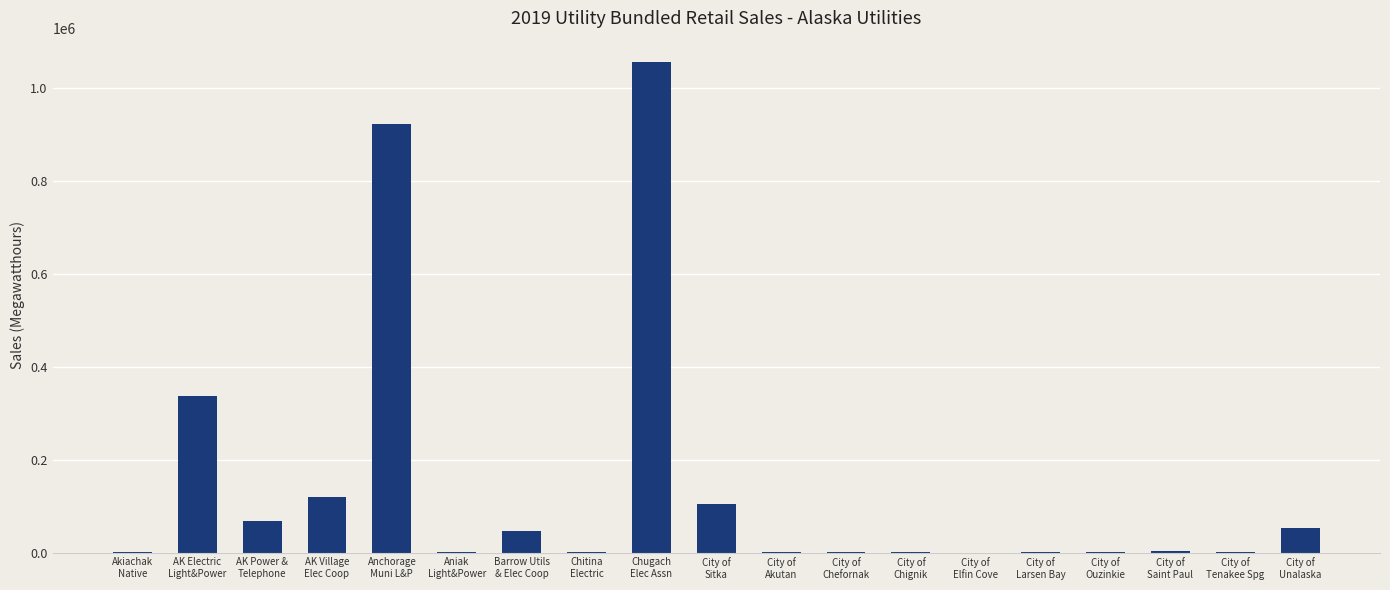

What is the sum of all values?

2718051